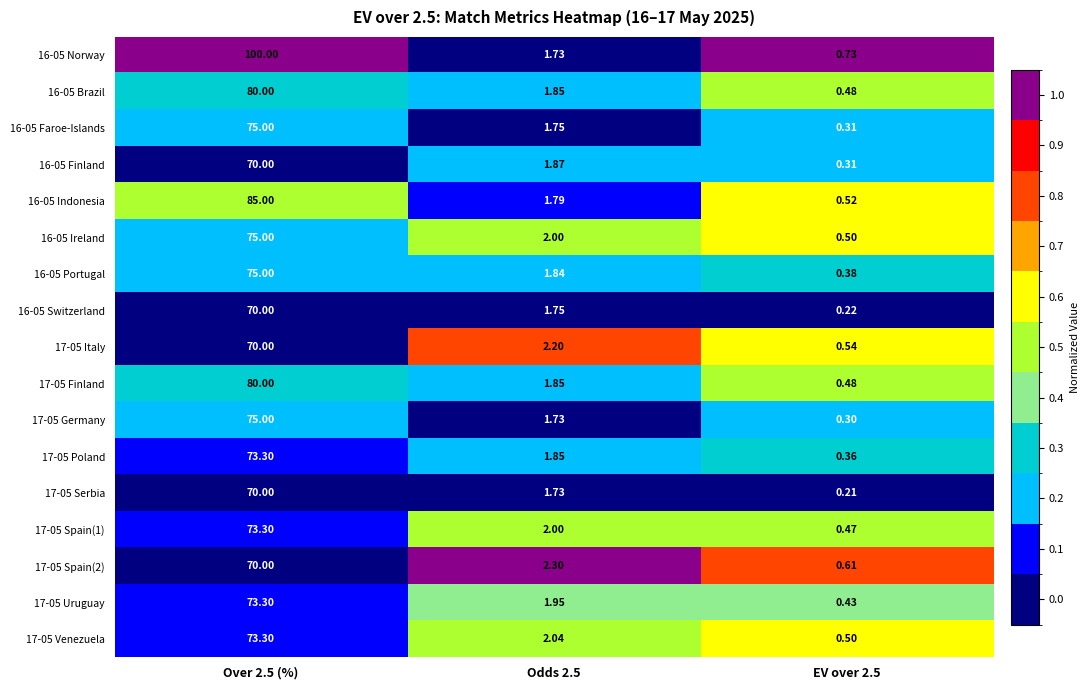

Rank the series at Odds 2.5 from highest to lowest value.

17-05 Spain(2), 17-05 Italy, 17-05 Venezuela, 16-05 Ireland, 17-05 Spain(1), 17-05 Uruguay, 16-05 Finland, 16-05 Brazil, 17-05 Finland, 17-05 Poland, 16-05 Portugal, 16-05 Indonesia, 16-05 Faroe-Islands, 16-05 Switzerland, 16-05 Norway, 17-05 Germany, 17-05 Serbia